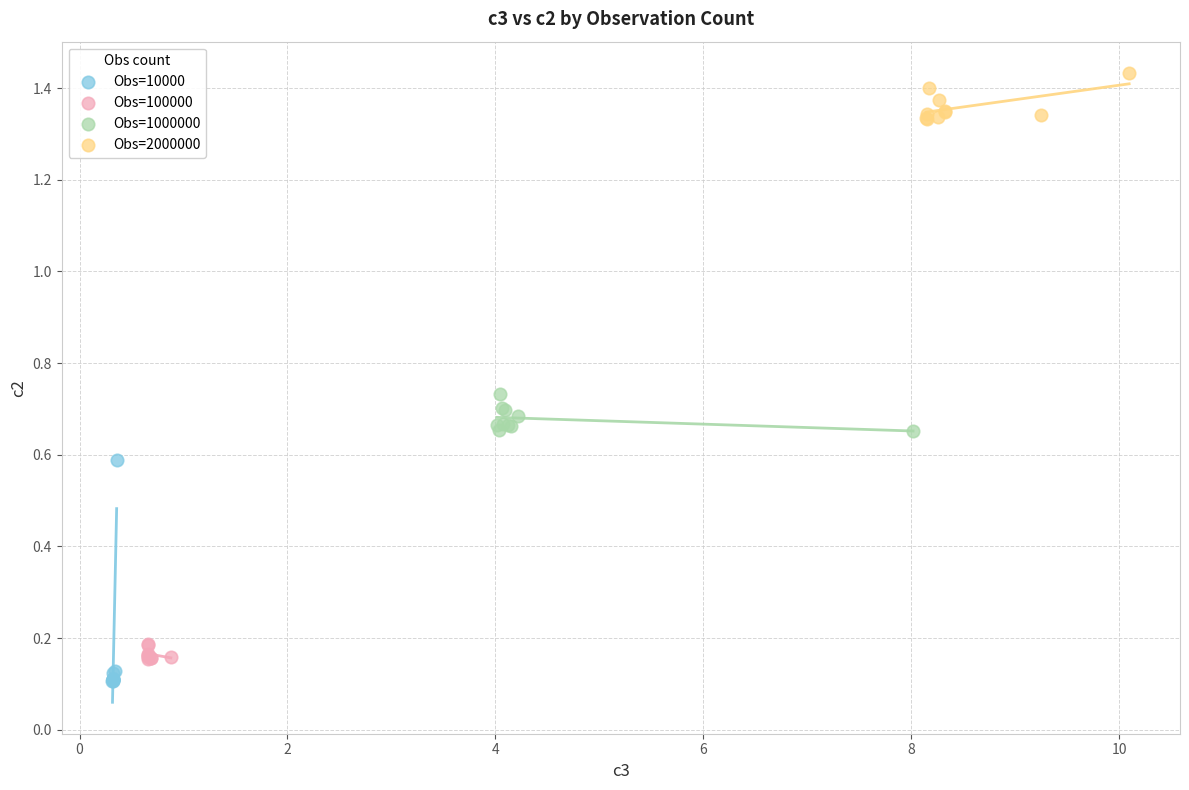

Which series contains the highest Y value?

Obs=2000000